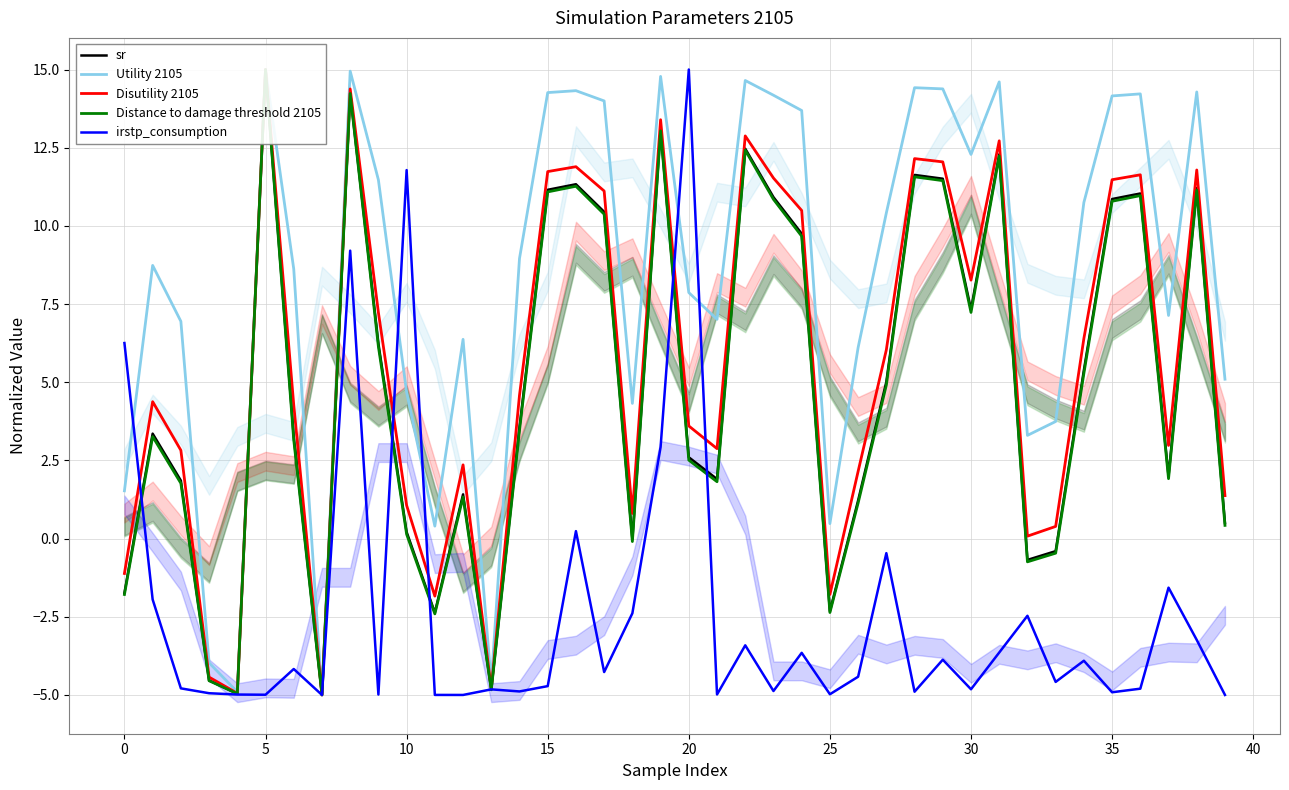

The value of Distance to damage threshold 2105 at 20 is 2.5. True or false?

True